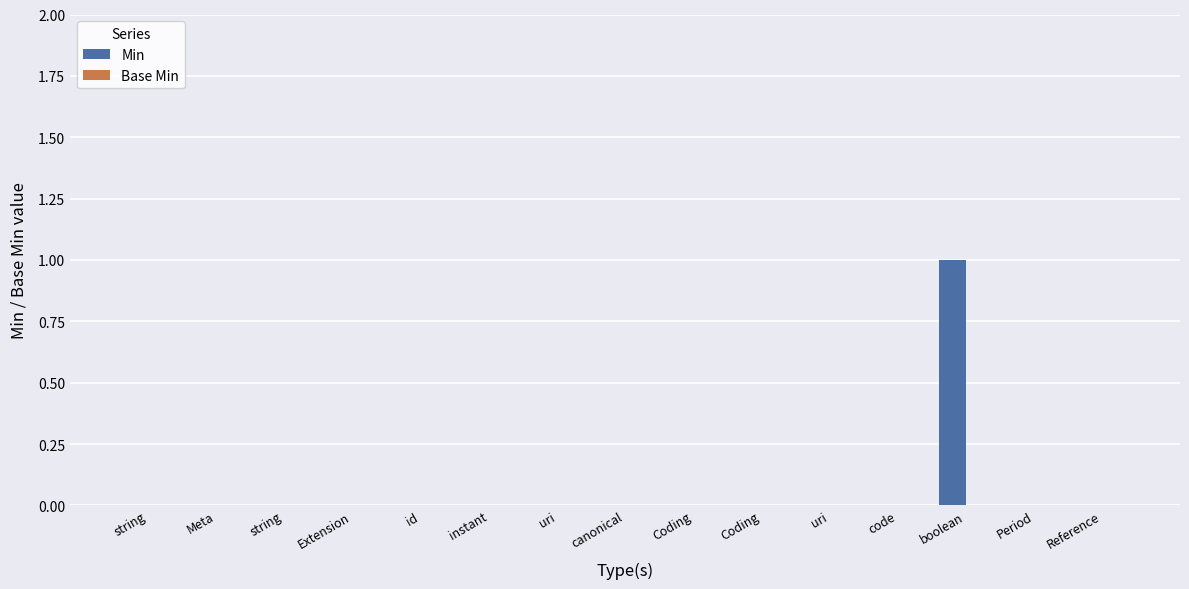

How many distinct data groups are displayed?

1